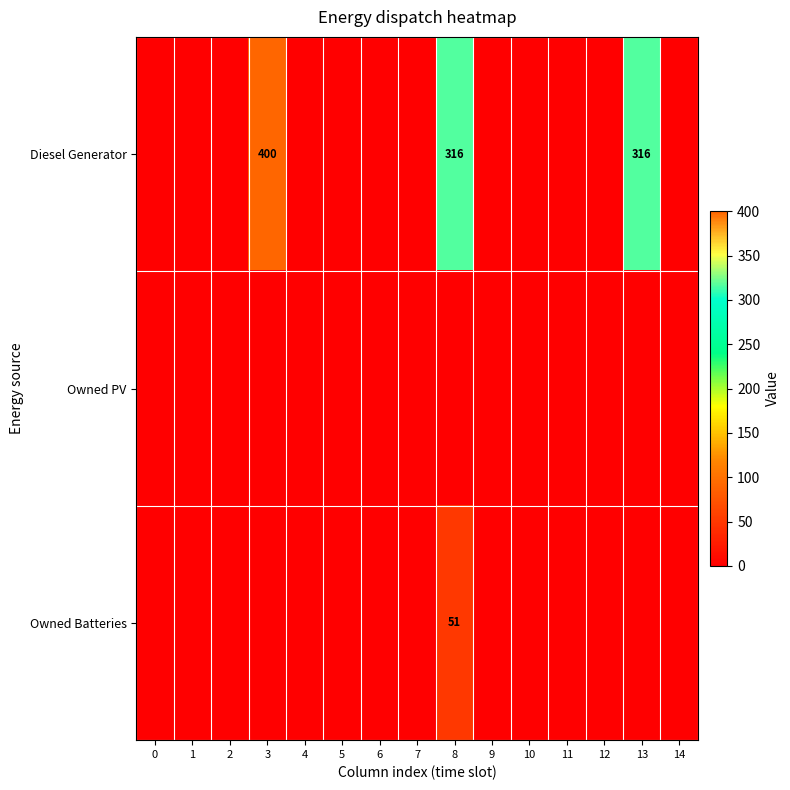

Between 0 and 11, which series saw the biggest shift?

Diesel Generator